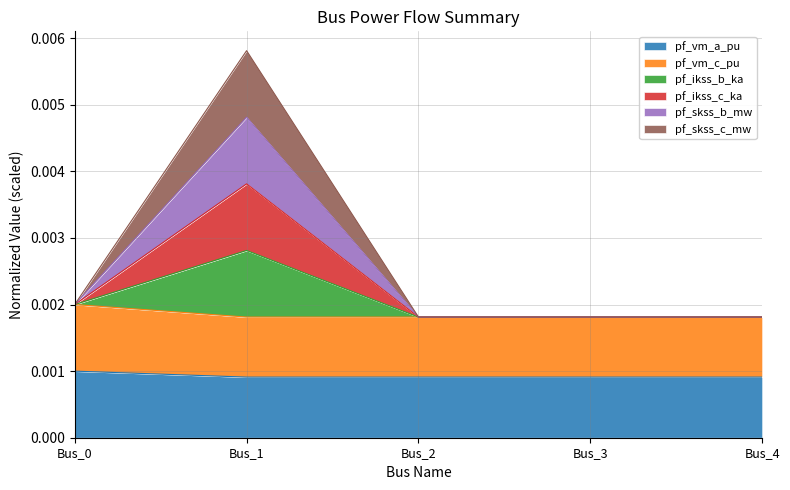

Rank the categories by pf_vm_a_pu value from lowest to highest.

Bus_4, Bus_3, Bus_2, Bus_1, Bus_0